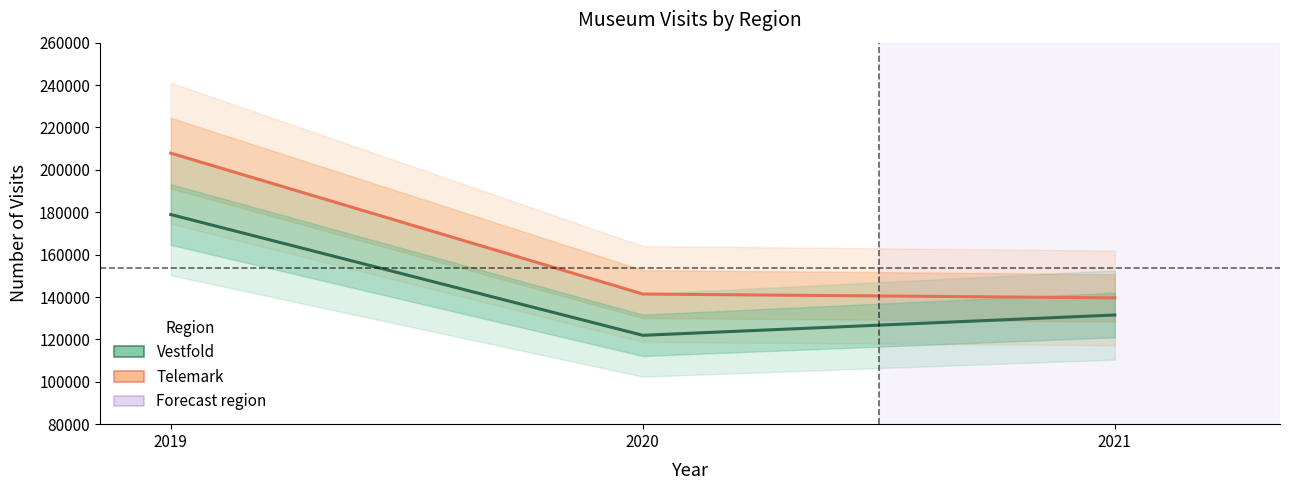

Reading left to right, what are all the values shown in this chart?

Telemark: 2019=207882	2020=141400	2021=139591
Vestfold: 2019=178911	2020=121926	2021=131506